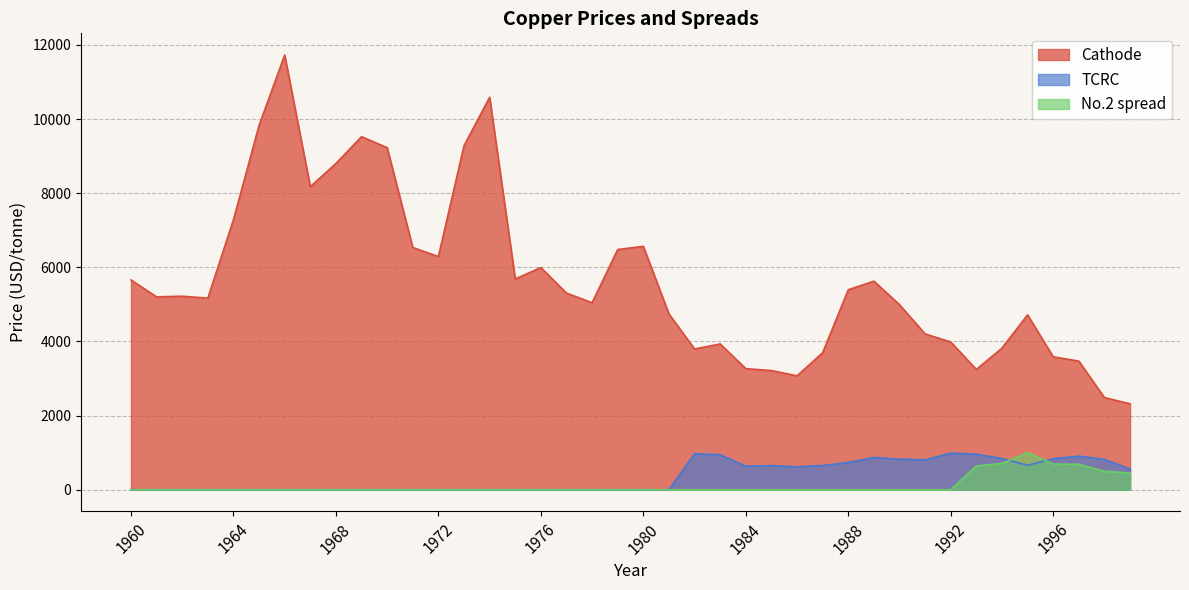

In TCRC, how many points are lower than both neighbors (excluding endpoints)?

4